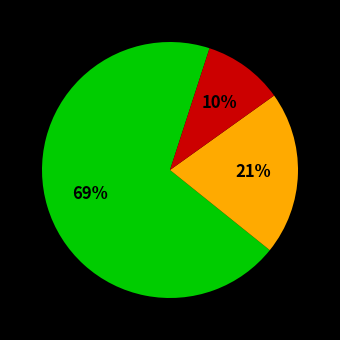

To the nearest percent, what is the average slice percentage?

33%